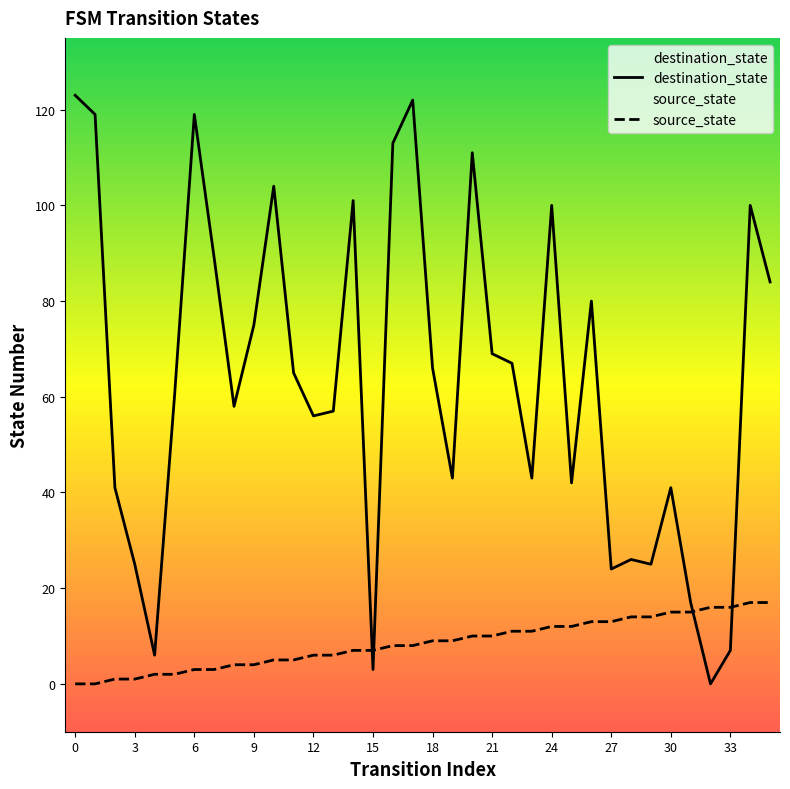

How many values in source_state are above zero?

34